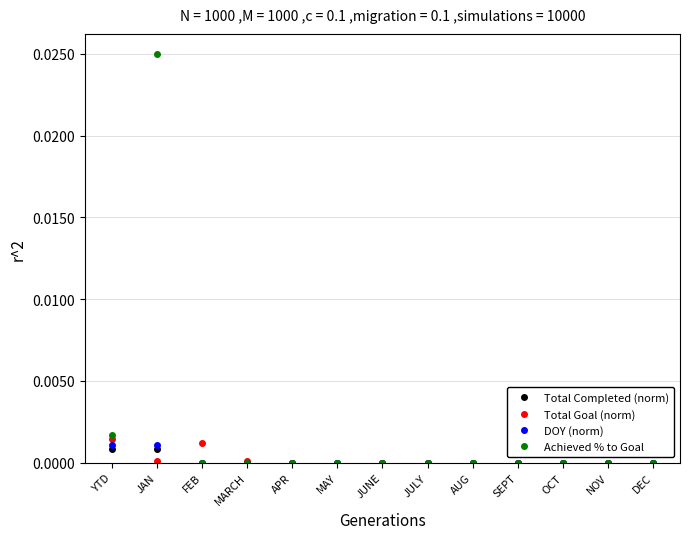

Between JAN and JULY, which series saw the biggest shift?

Achieved % to Goal